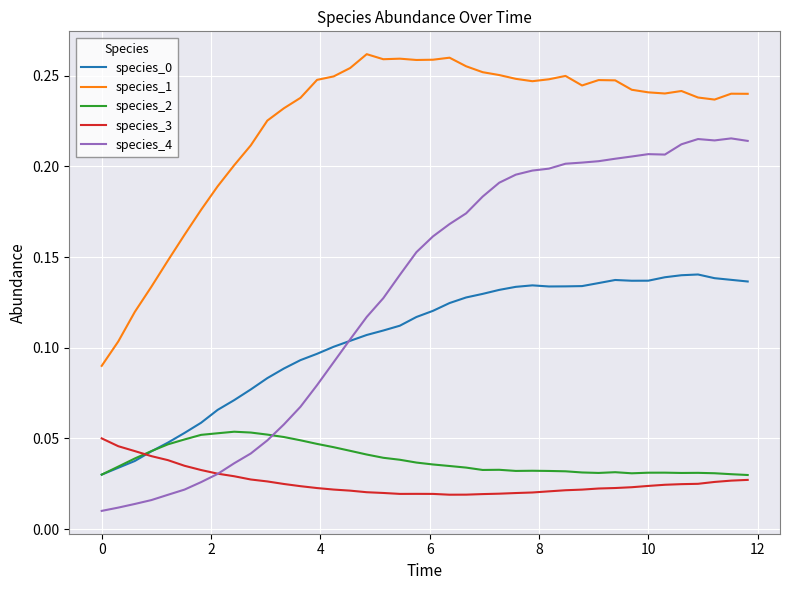

How many categories are shown in the chart?

40